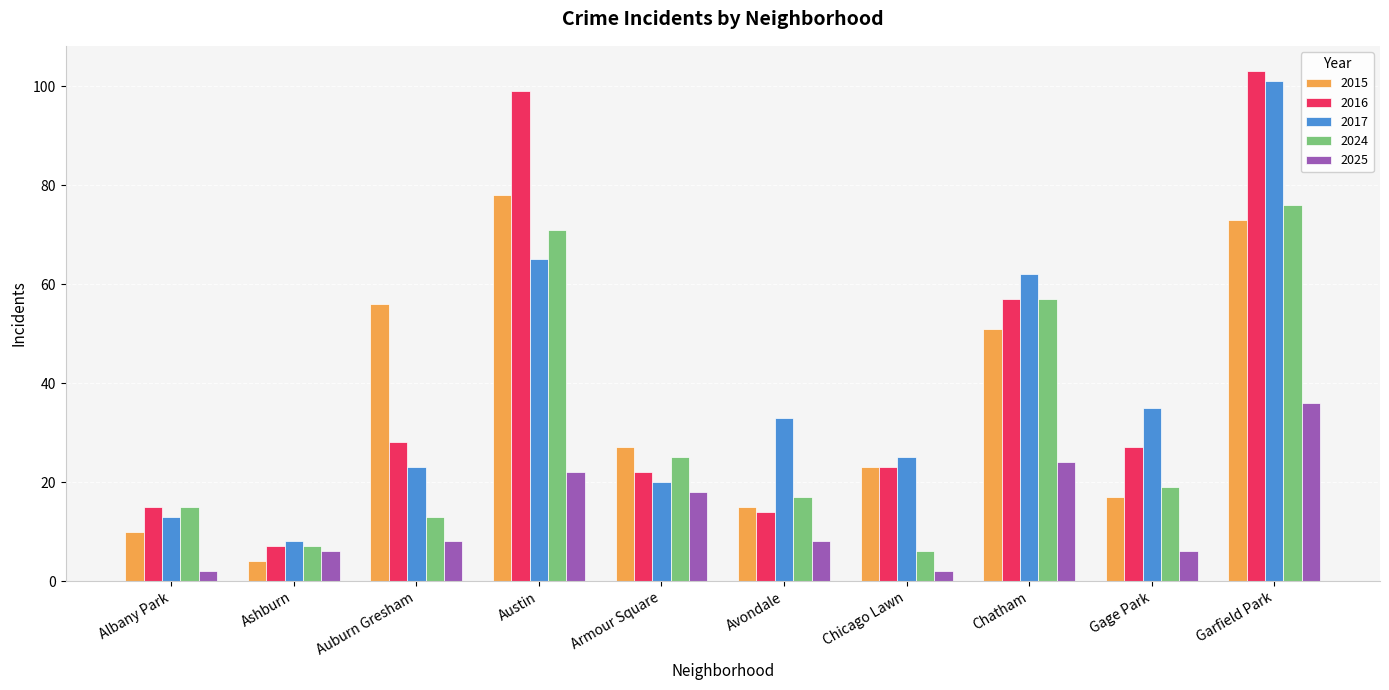

What is the sum of the 2025 values at Chicago Lawn and Armour Square?

20